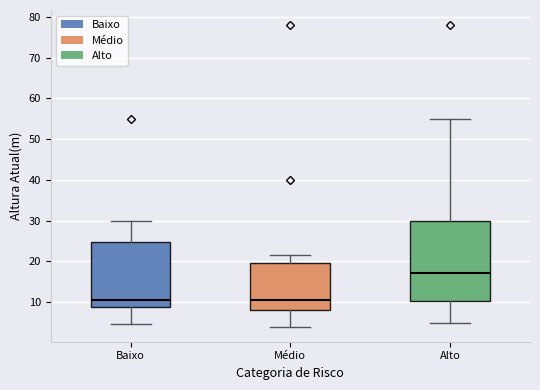

Reading left to right, transcribe this box plot: for each box, give where its median line is, the range the box spans, and where its two whiskers end, as read against the y-axis. The values are not printed on the chart, so give them approximately, as read against the axis.

Baixo: median 10, box 9 to 25, whiskers 5 to 30
Médio: median 11, box 8 to 20, whiskers 4 to 22
Alto: median 17, box 10 to 30, whiskers 5 to 55